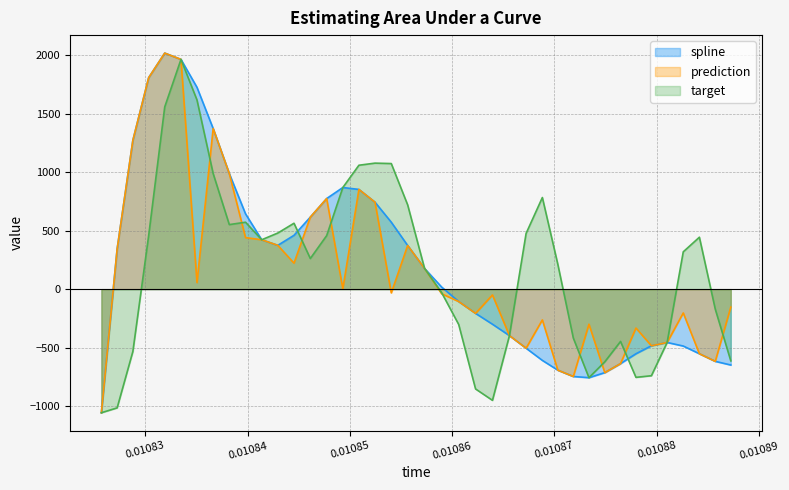

What is the greatest value displayed?

2019.4